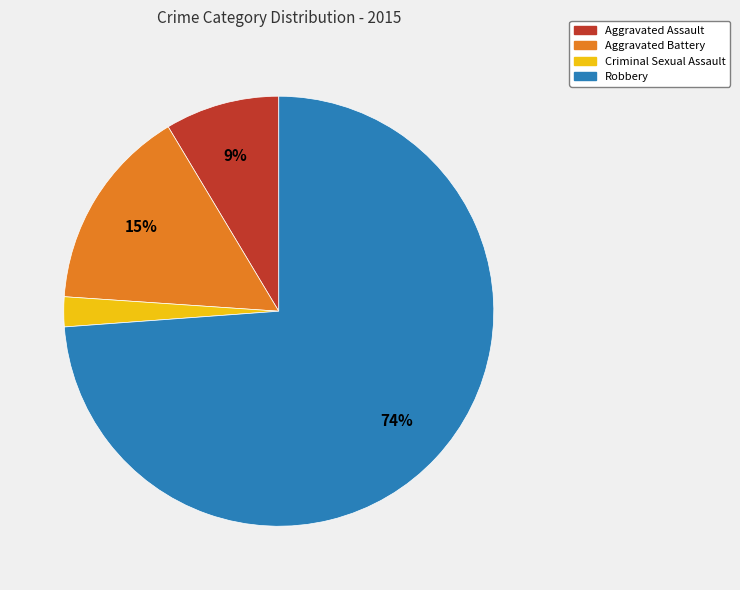

Which slice is the largest?

Robbery